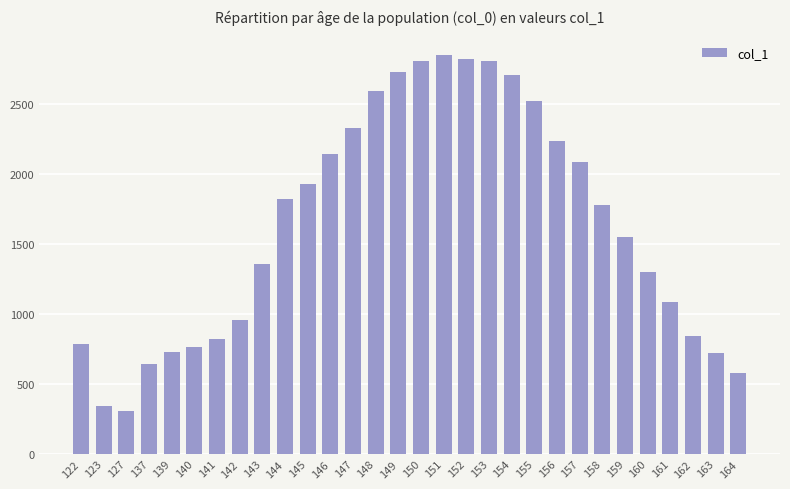

What is the sum of the values at 137 and 148?

3238.5